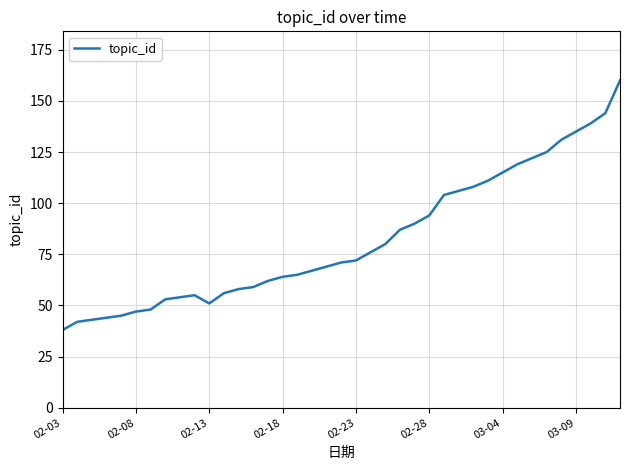

What is the smallest value displayed?

38